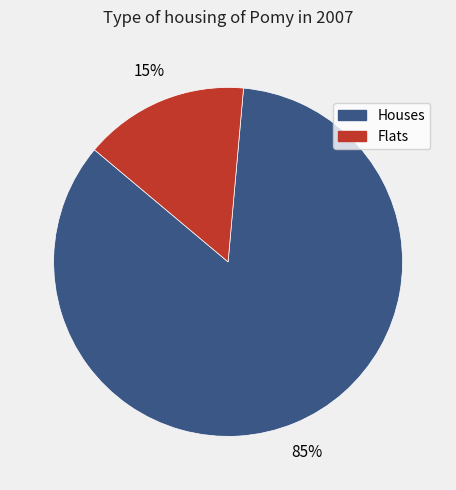

Does any single category account for the majority?

Yes